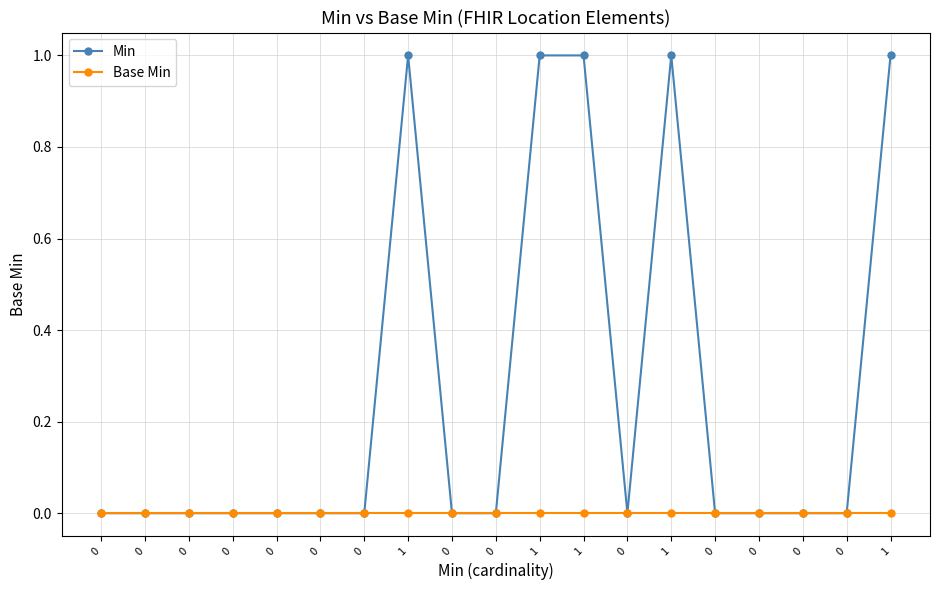

Does the chart have visible grid lines?

Yes